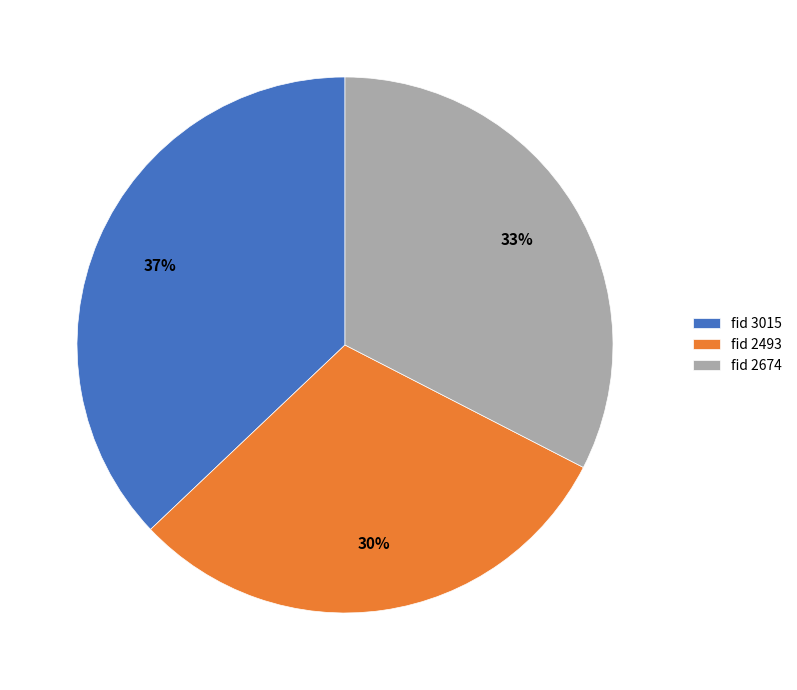

To the nearest percent, what portion does fid 2674 represent?

33%